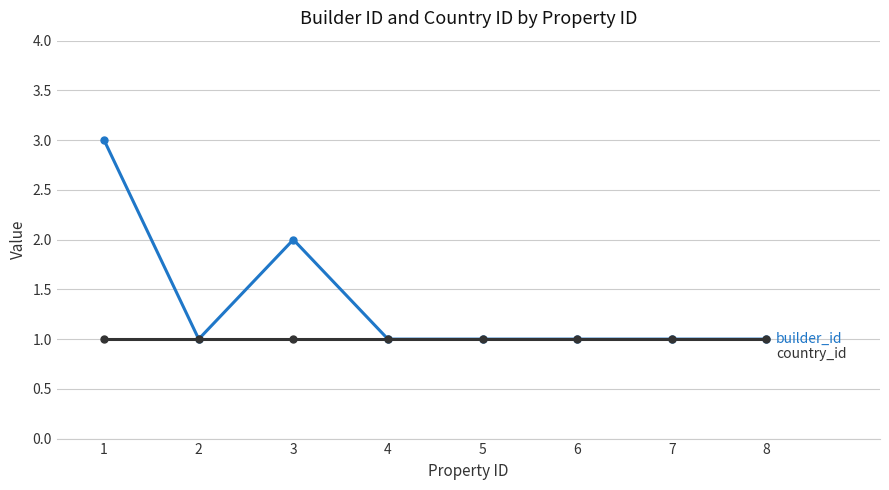

What is the maximum value shown in the chart?

3